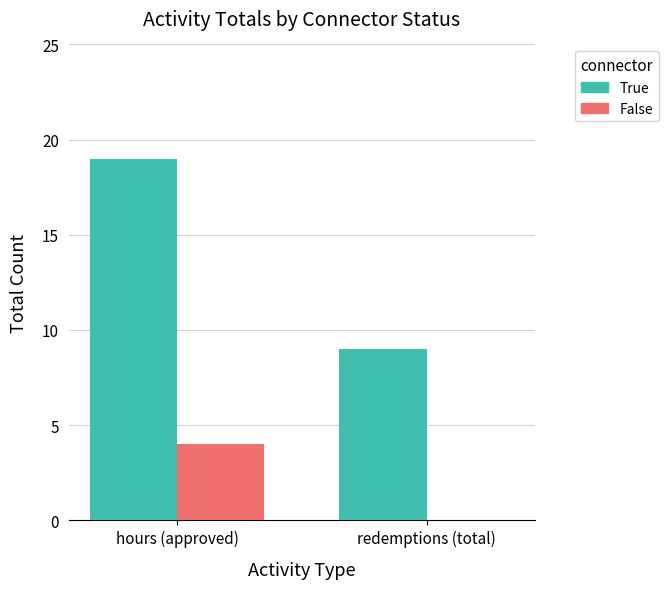

The value of True at hours (approved) is 19. True or false?

True